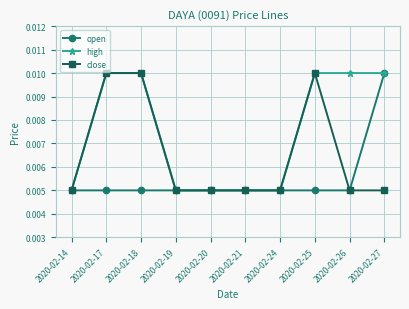

Which series changed the most between 2020-02-20 and 2020-02-26?

high